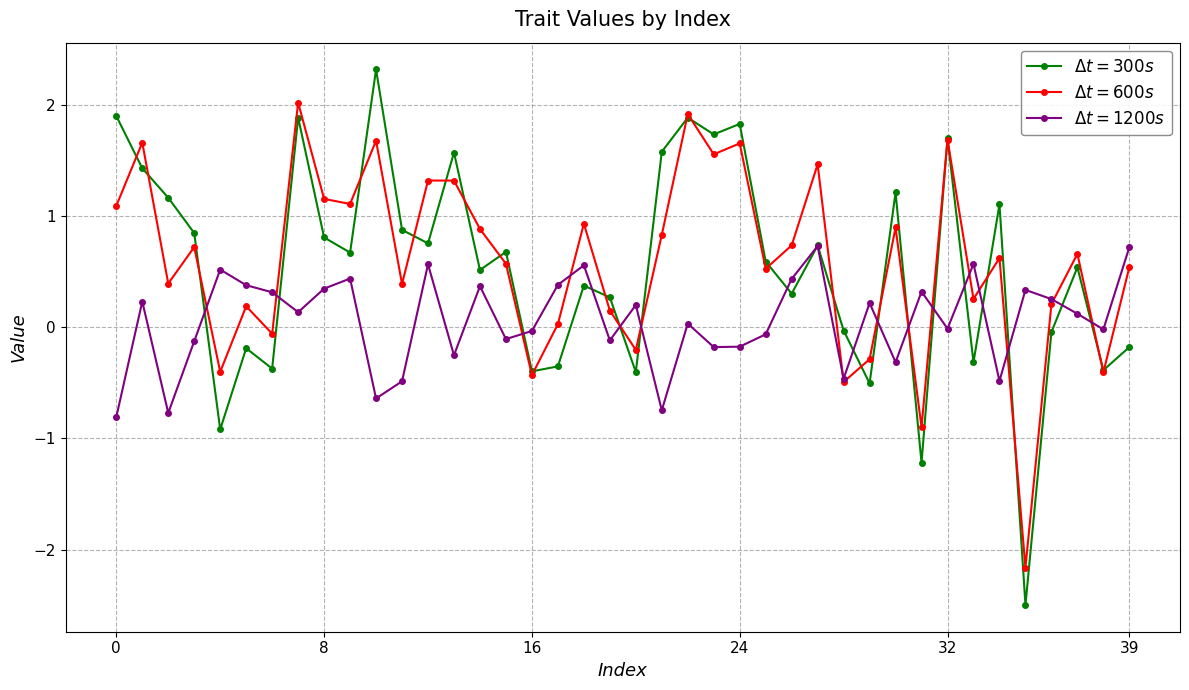

What is the greatest value displayed?

2.3